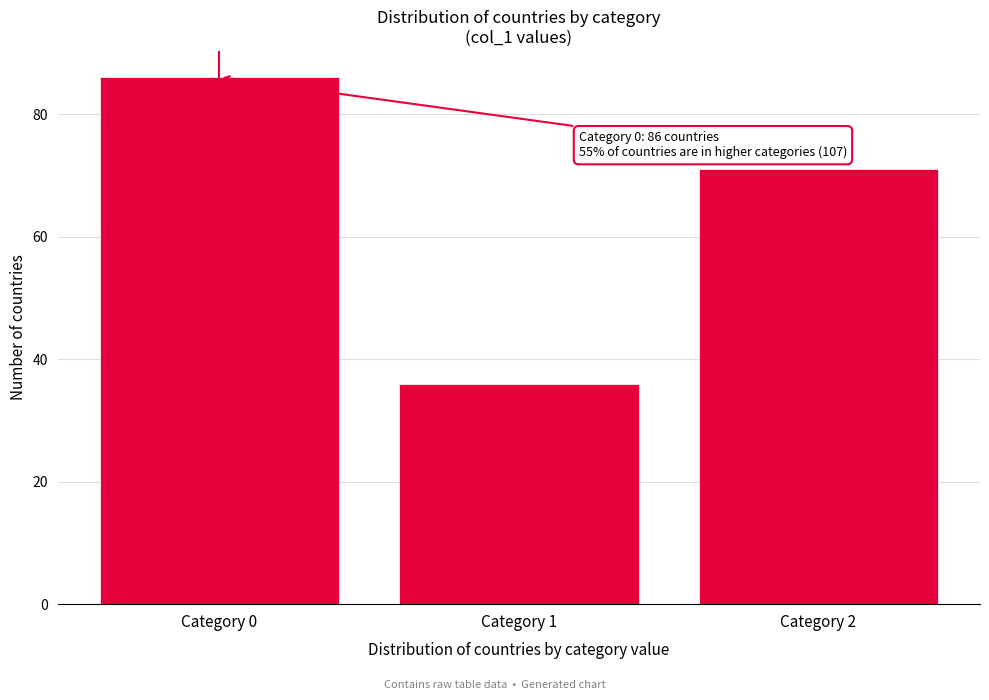

Reading left to right, what are all the values shown in this chart?

86	36	71